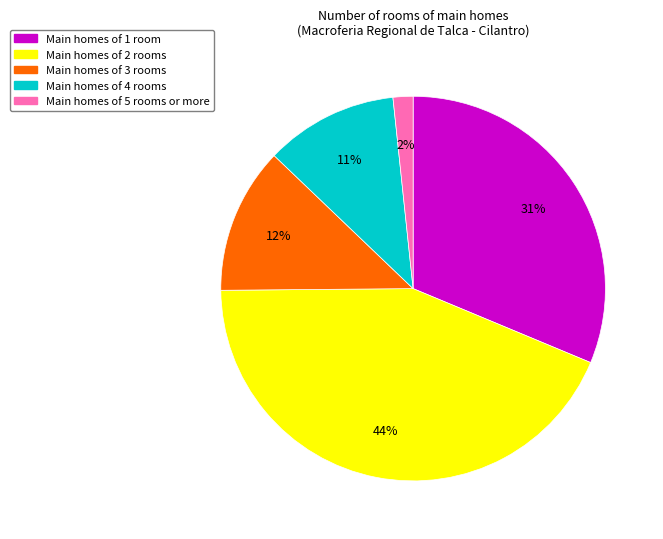

How many segments does this pie chart have?

5